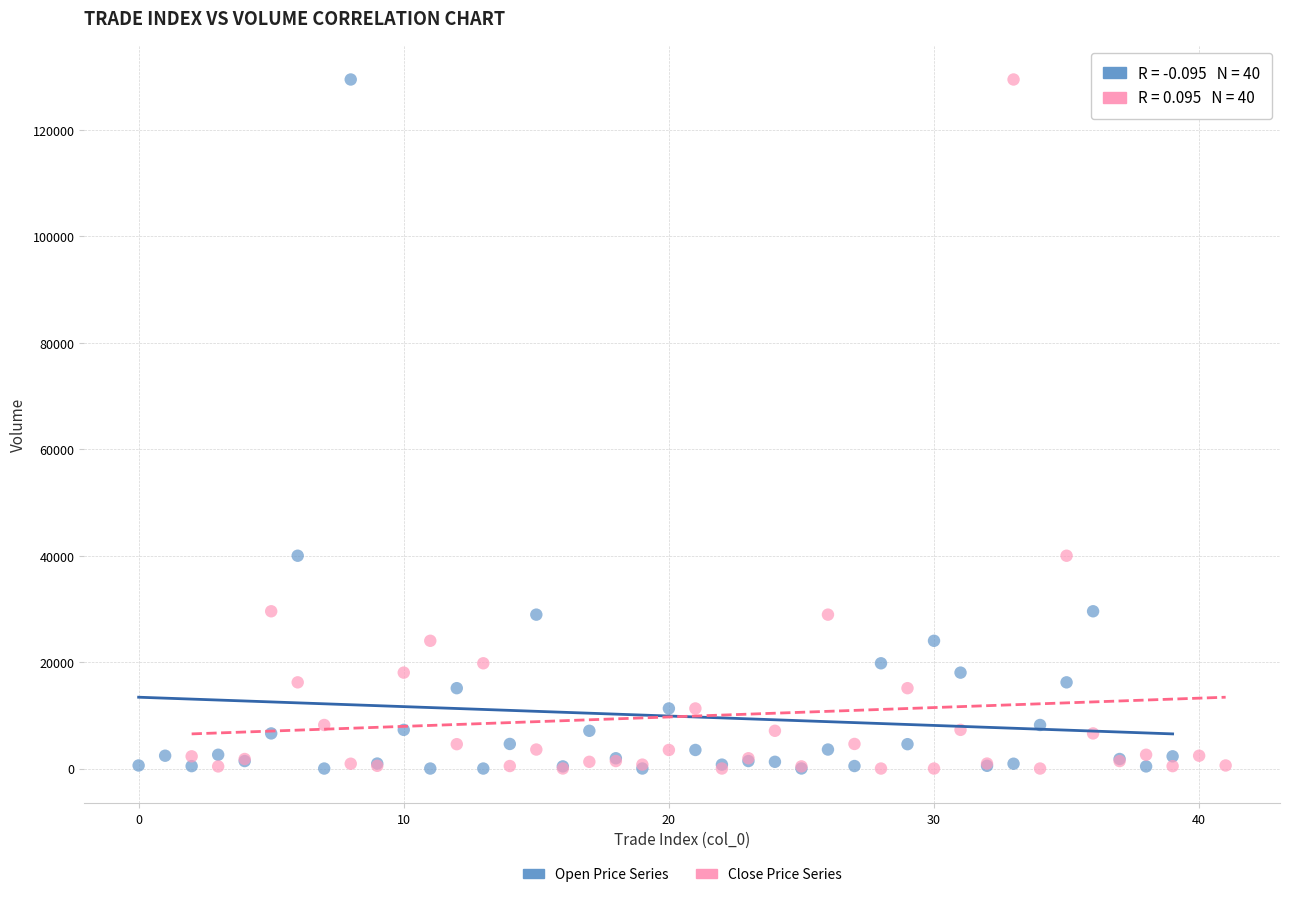

What are all the series names shown in the legend?

Open Price Series, Close Price Series